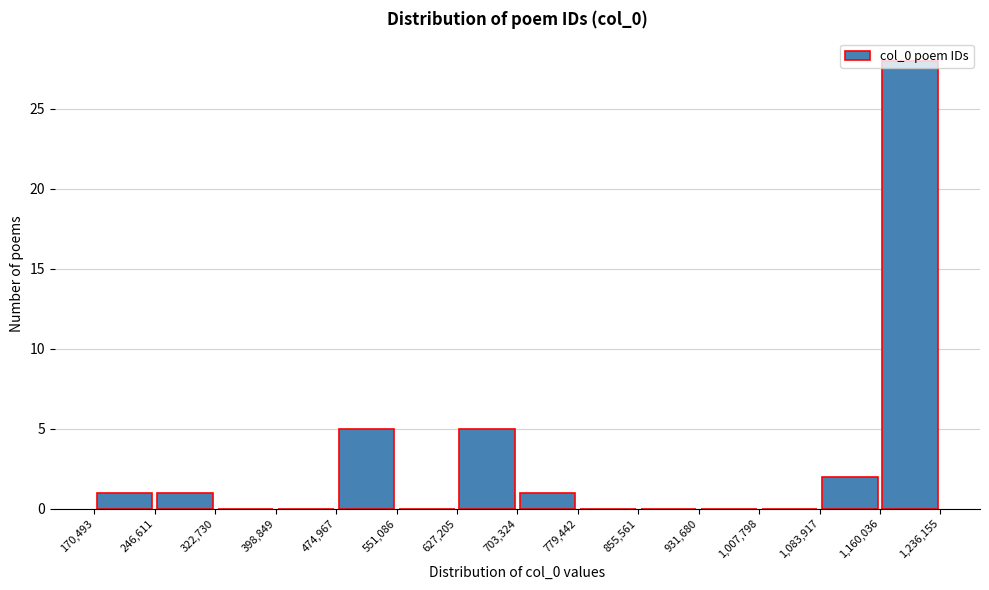

Reading left to right, transcribe this chart: for each bar, give the range it covers on the x-axis and its height. The values are not printed on the chart, so give them approximately, as read against the axis.

170,493 to 246,611: 1
246,611 to 322,730: 1
322,730 to 398,849: 0
398,849 to 474,967: 0
474,967 to 551,086: 5
551,086 to 627,205: 0
627,205 to 703,324: 5
703,324 to 779,442: 1
779,442 to 855,561: 0
855,561 to 931,680: 0
931,680 to 1,007,798: 0
1,007,798 to 1,083,917: 0
1,083,917 to 1,160,036: 2
1,160,036 to 1,236,155: 28